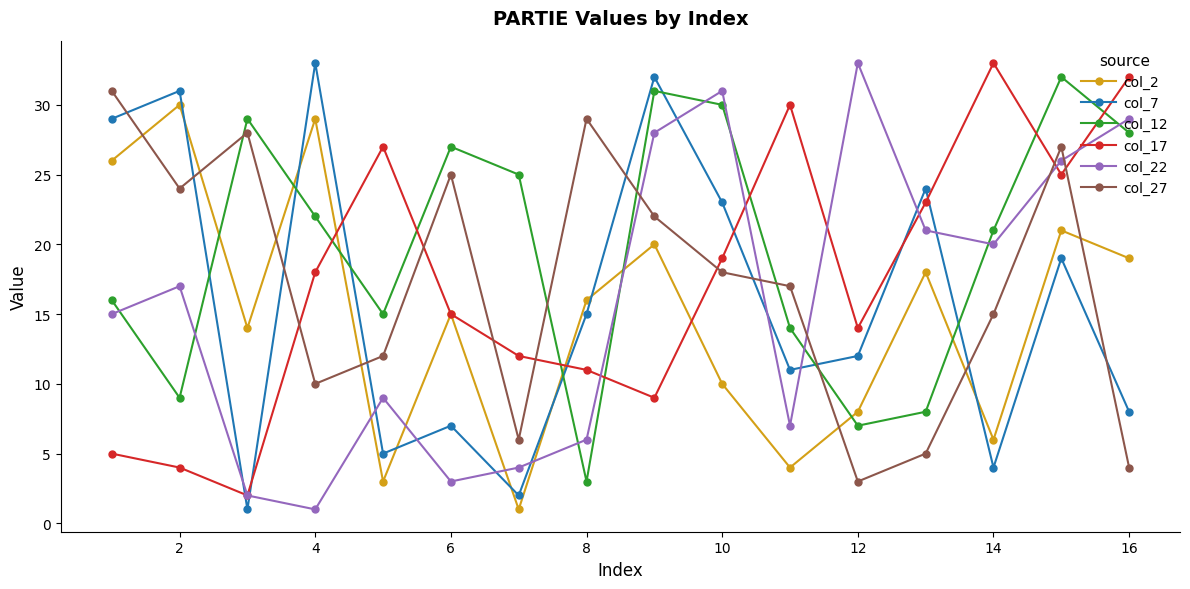

True or false: col_2 has more than 2 points higher than both neighbors.

True